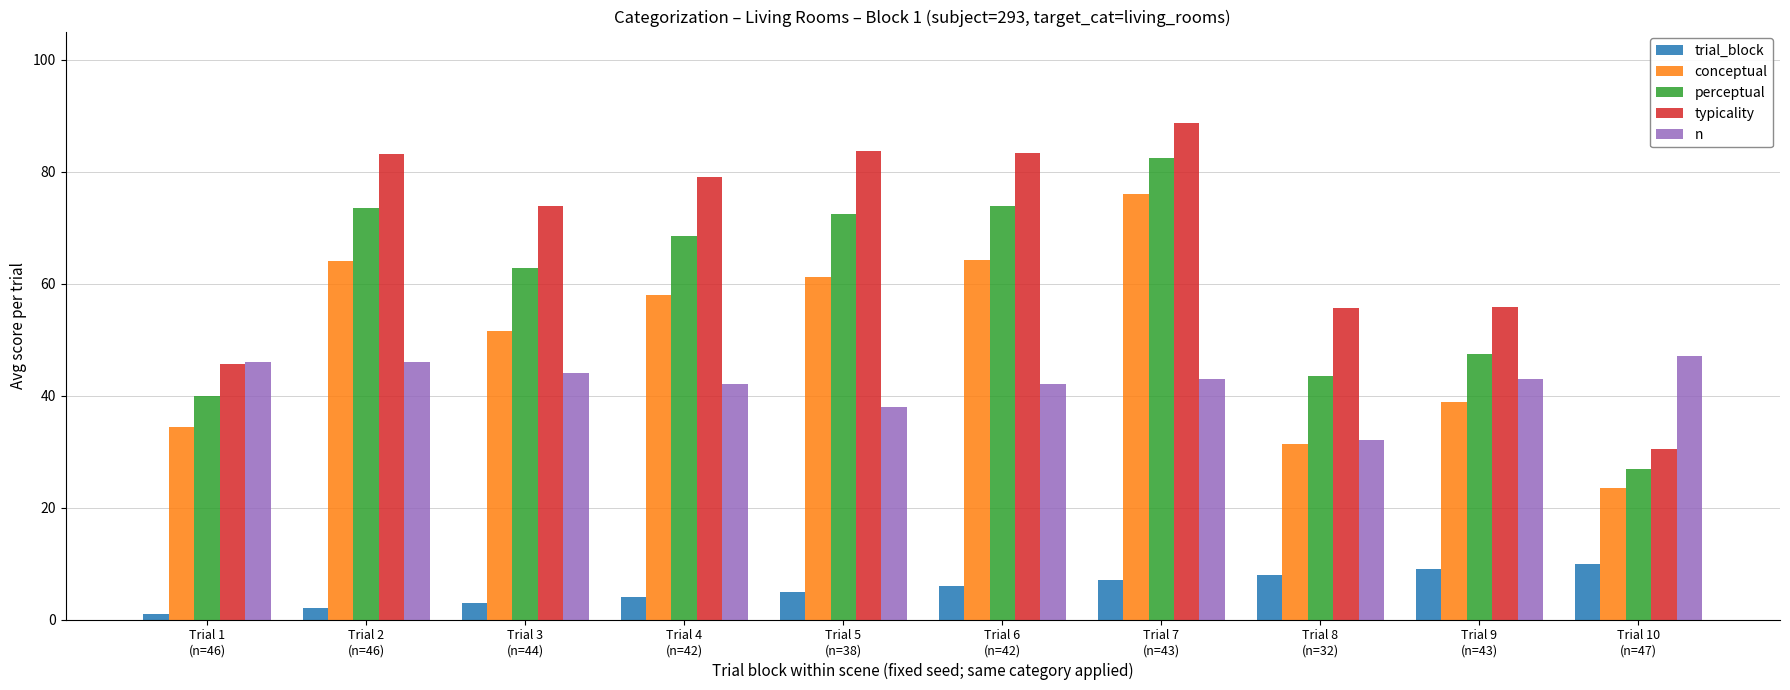

How many distinct data groups are displayed?

5